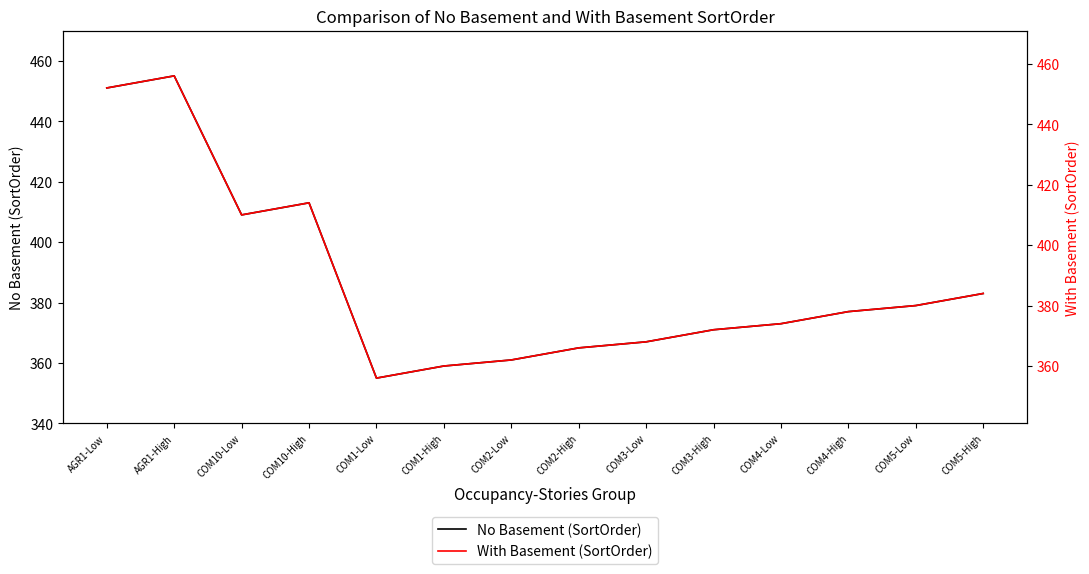

Where is the first local maximum for No Basement (SortOrder)?

AGR1-High